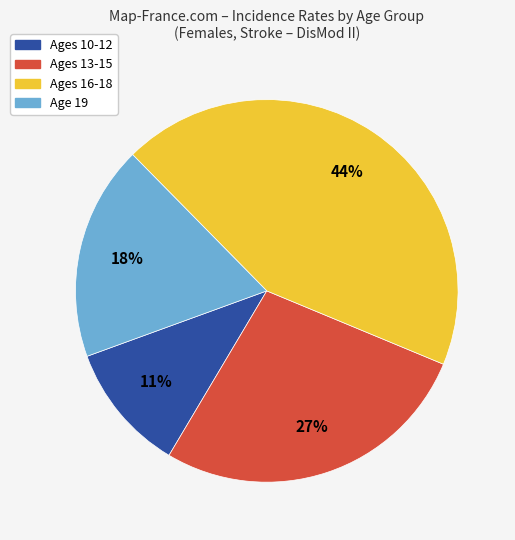

How many slices are in this pie chart?

4